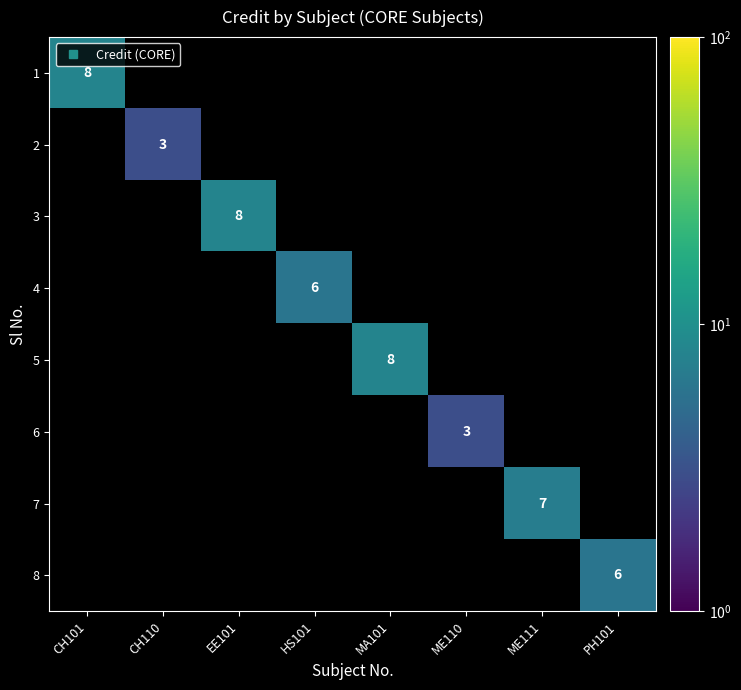

List the labels in order of 2 value, largest first.

CH101, CH110, EE101, HS101, MA101, ME110, ME111, PH101